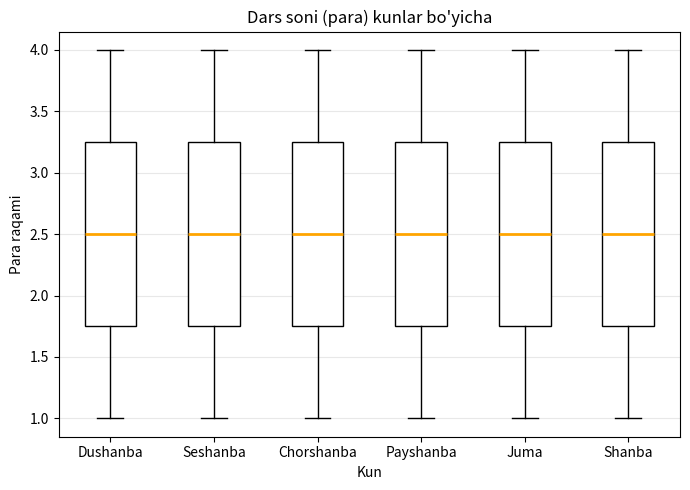

Where does the upper whisker of the box for Chorshanba end on the y-axis? The values are not printed on the chart, so give them approximately, as read against the axis.

4.00